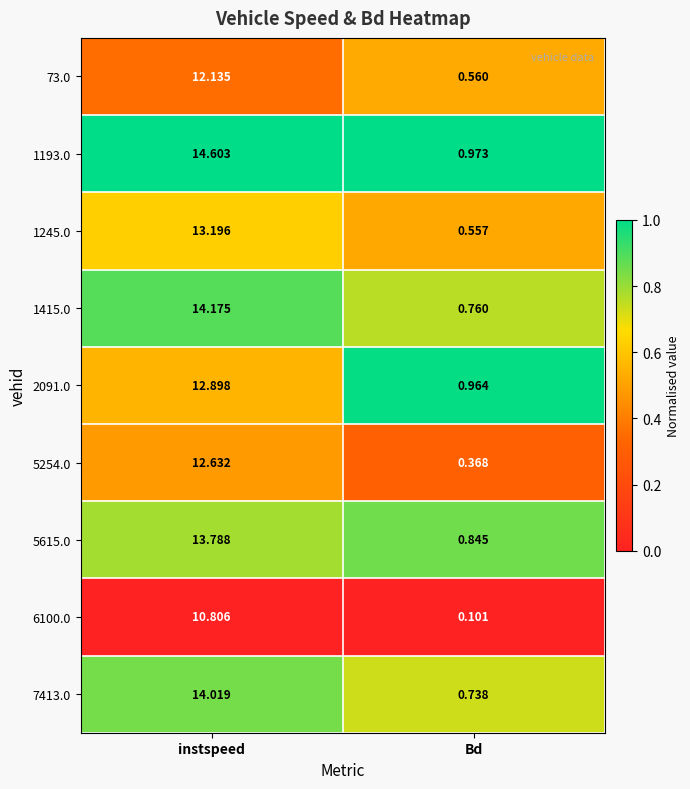

List the labels in order of 7413.0 value, largest first.

instspeed, Bd